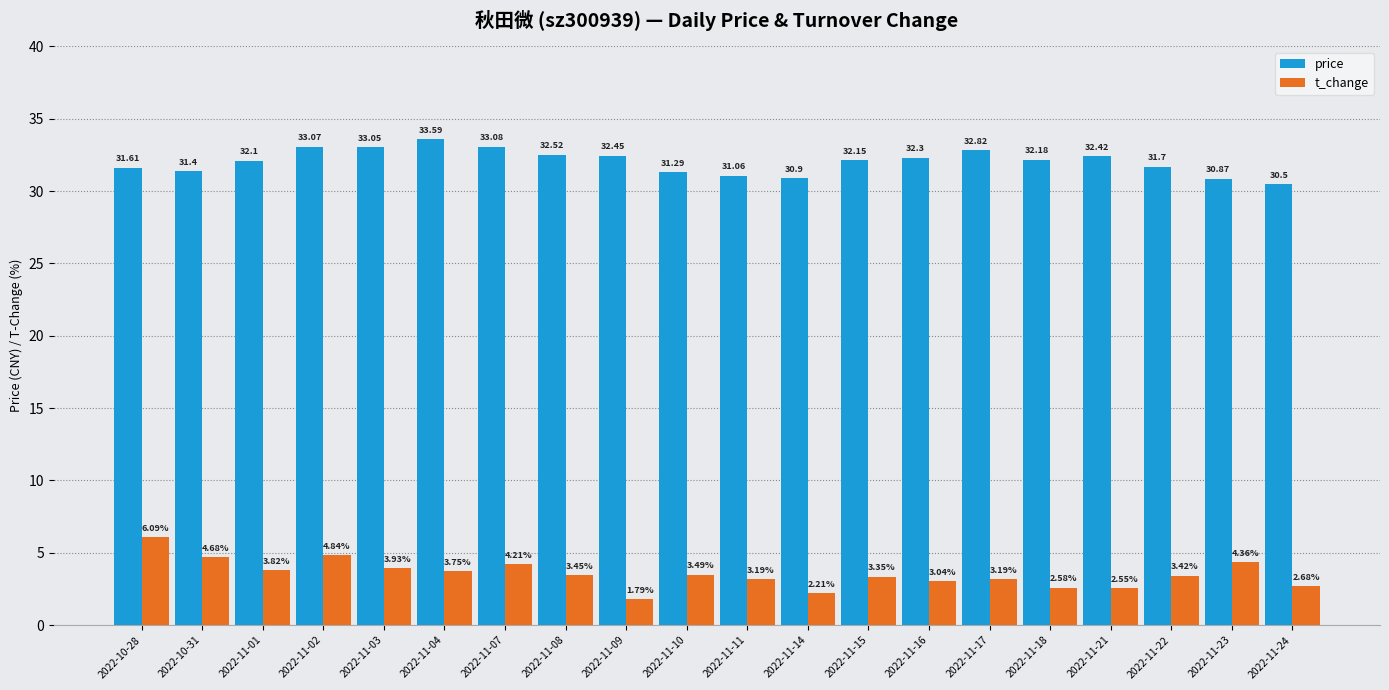

Which series changed the most between 2022-11-01 and 2022-11-14?

t_change